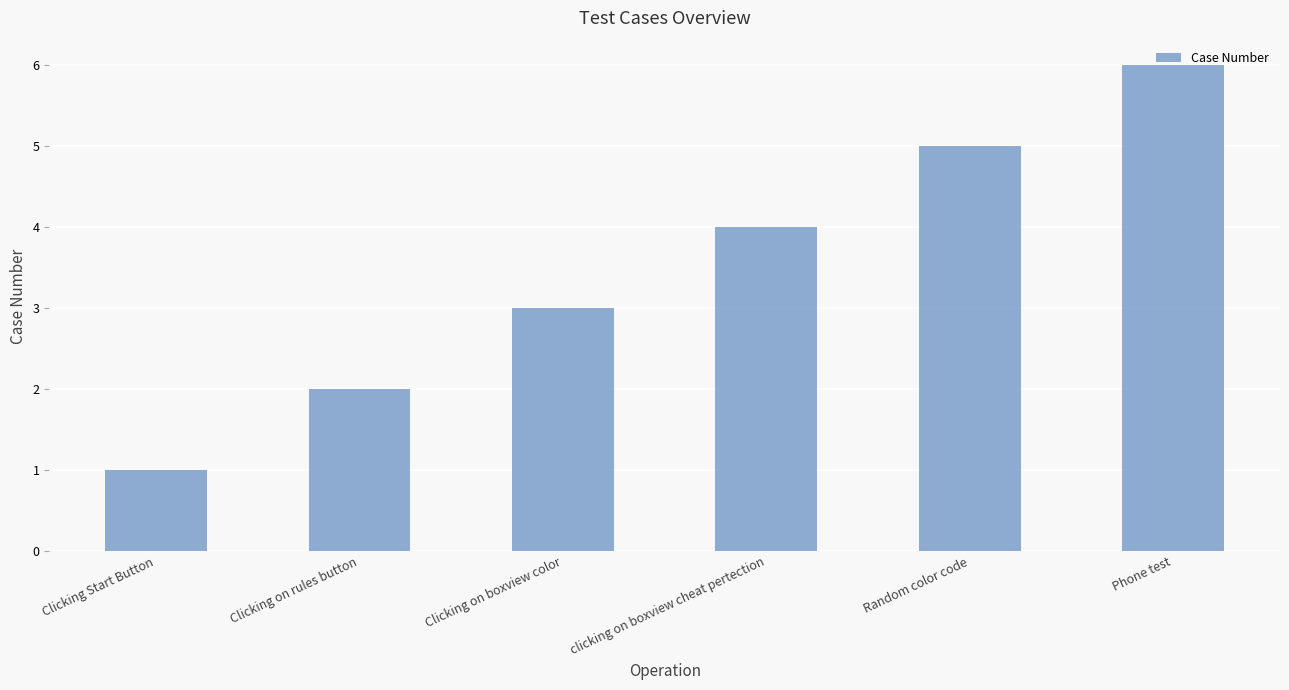

Reading left to right, what are all the values shown in this chart?

Clicking Start Button=1	Clicking on rules button=2	Clicking on boxview color=3	clicking on boxview cheat pertection=4	Random color code=5	Phone test=6